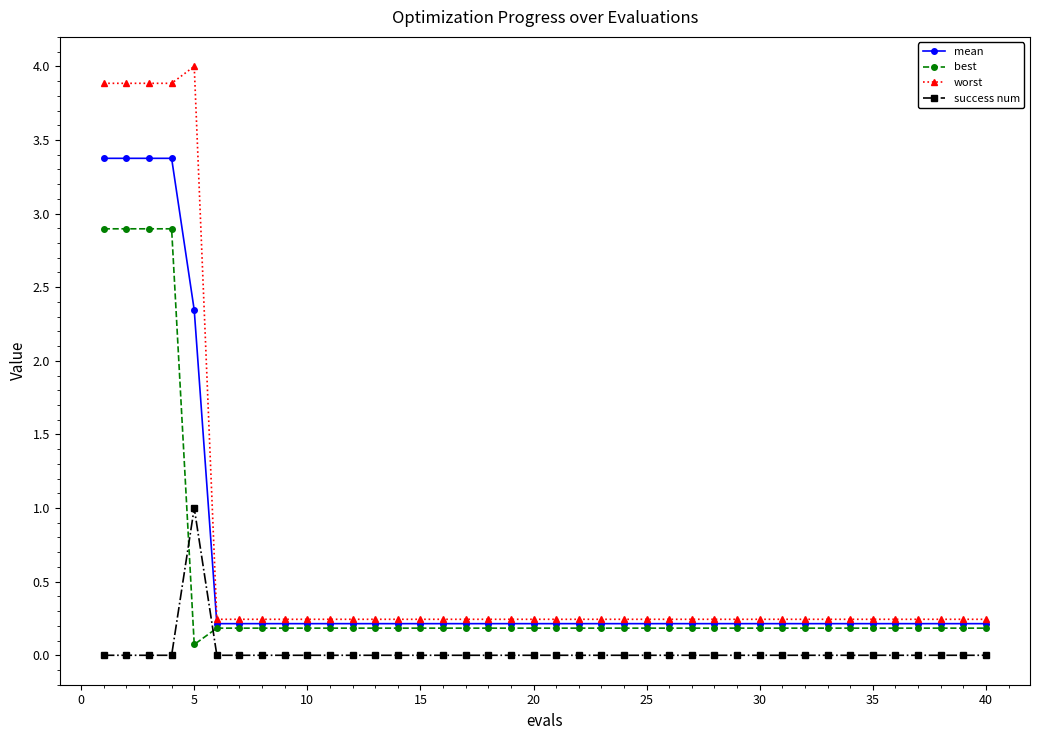

True or false: worst and best intersect in this chart.

False